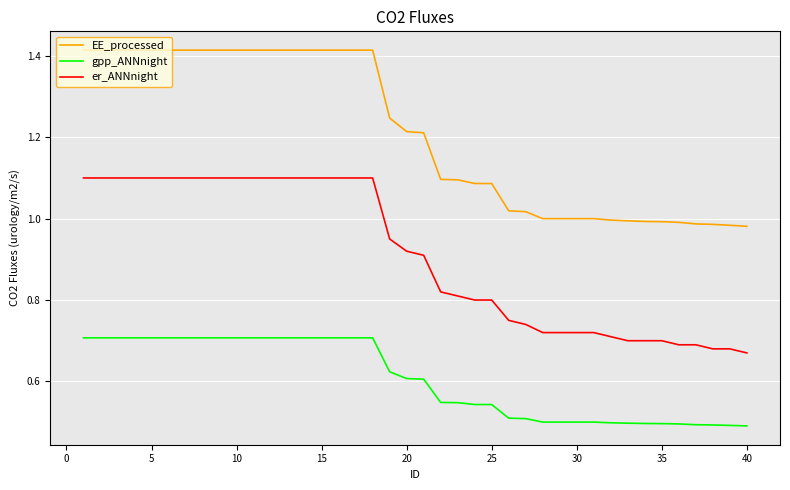

Which series has the largest range (max minus min)?

EE_processed